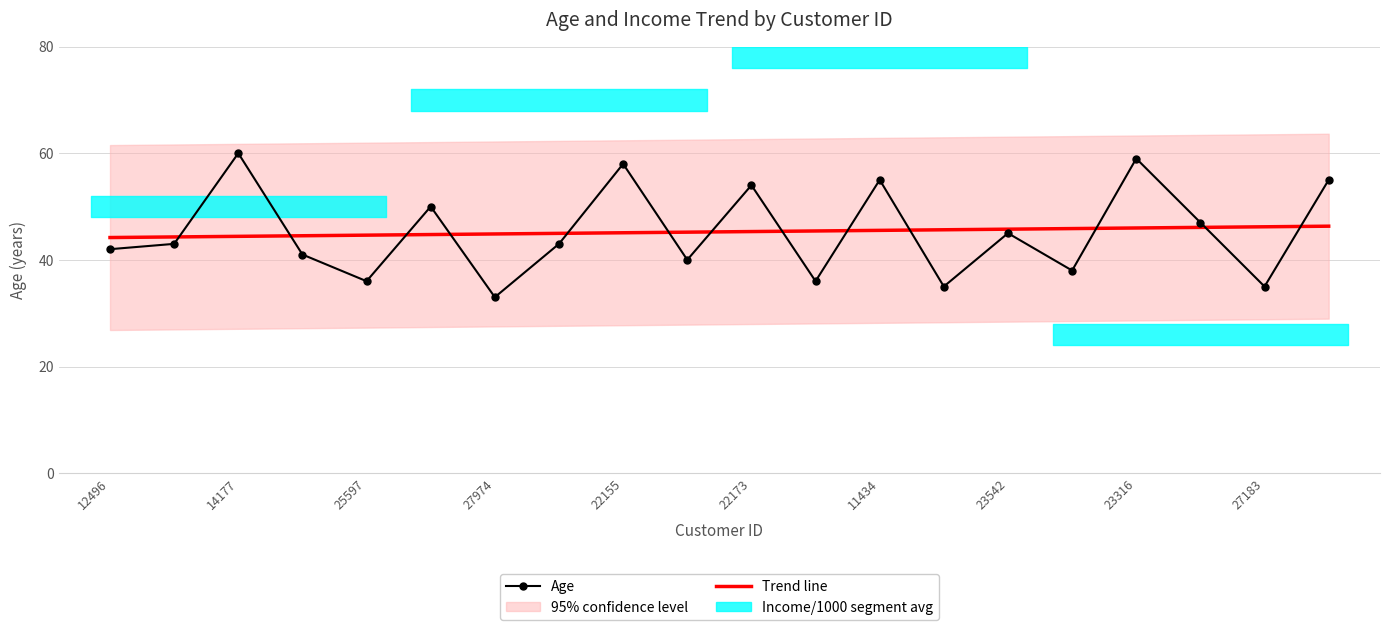

At how many categories does at least one series exceed 40?

20